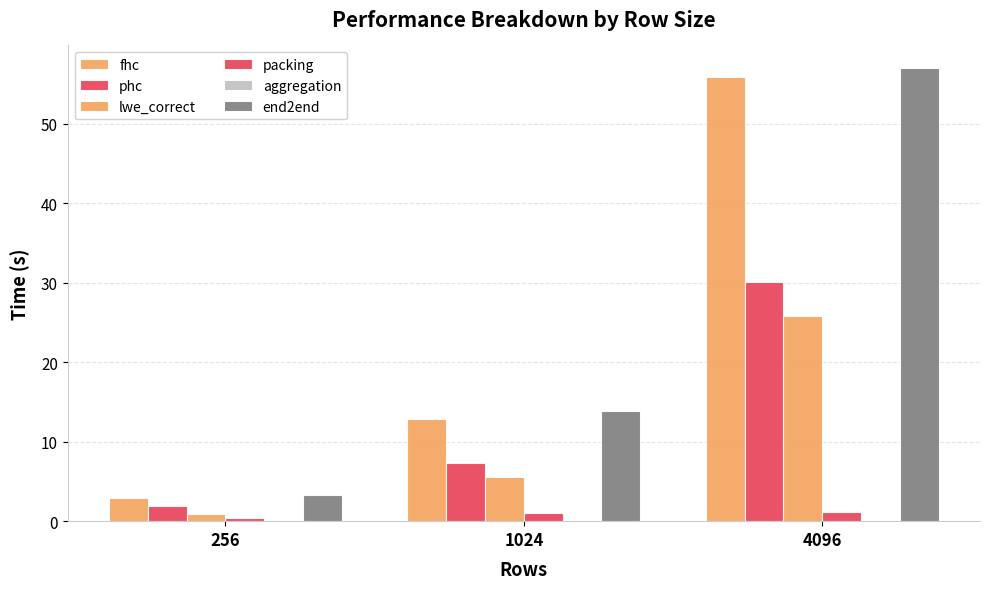

Are the bars grouped side by side (vs. stacked)?

Yes